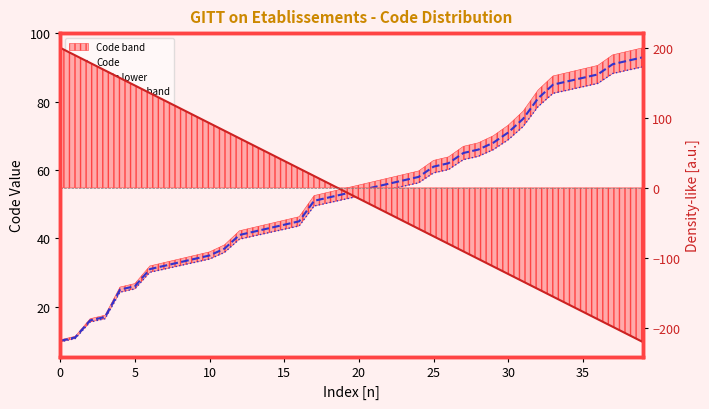

List the series in order of their peak value, highest first.

Density-like, Code, Code lower